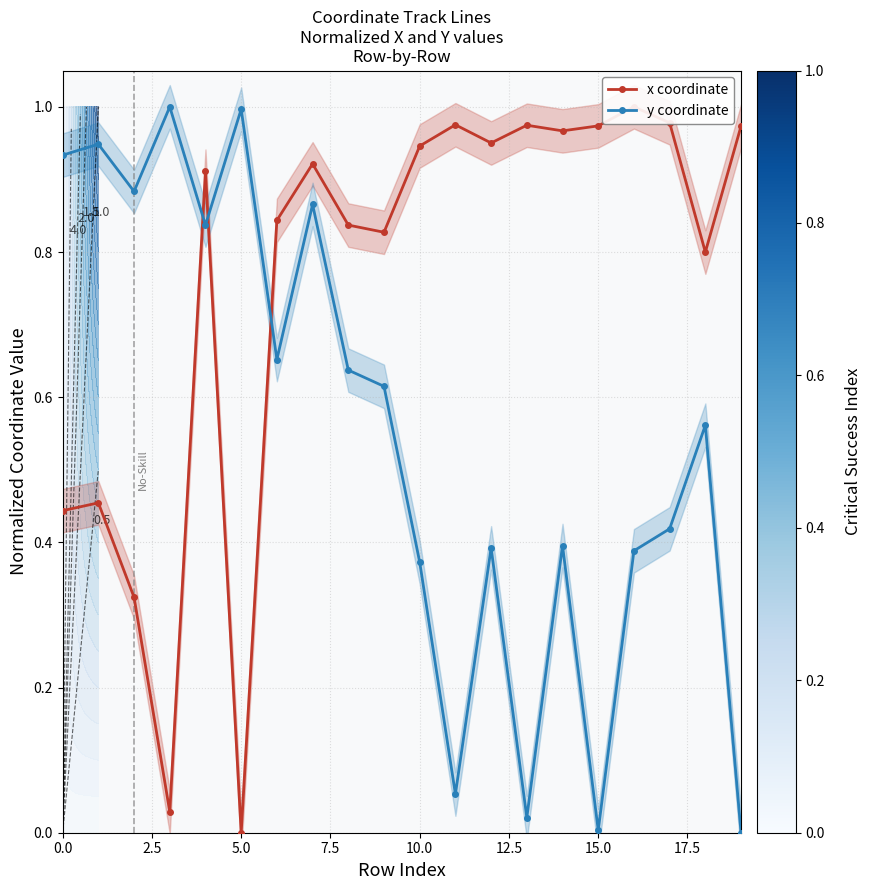

How many interior local valleys does the y coordinate series have?

6